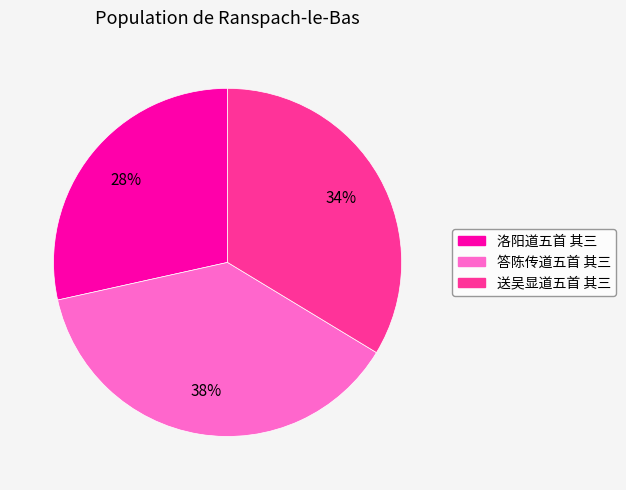

What percentage is the 送吴显道五首 其三 slice, to the nearest percent?

34%